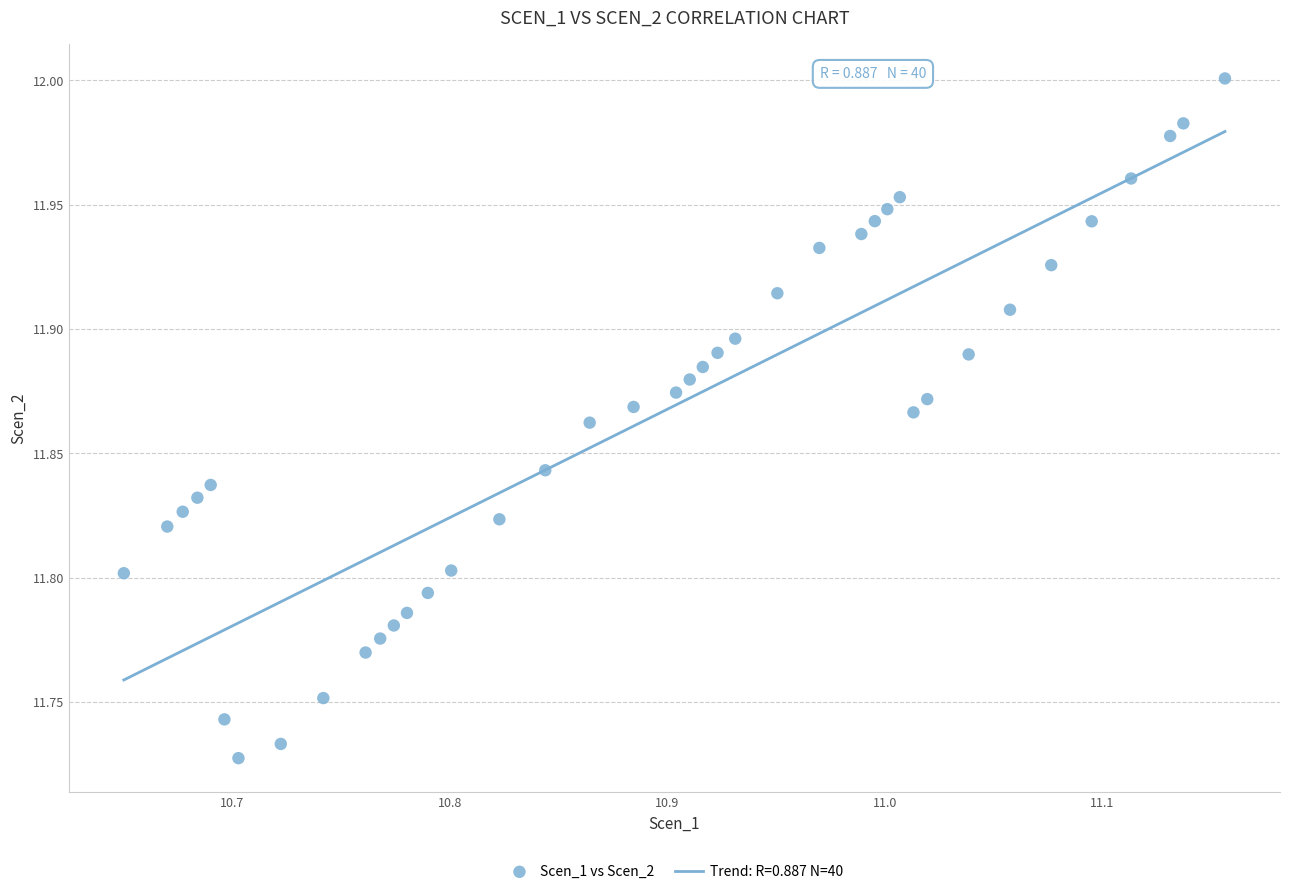

What is the range of X values (max minus min)?

0.5